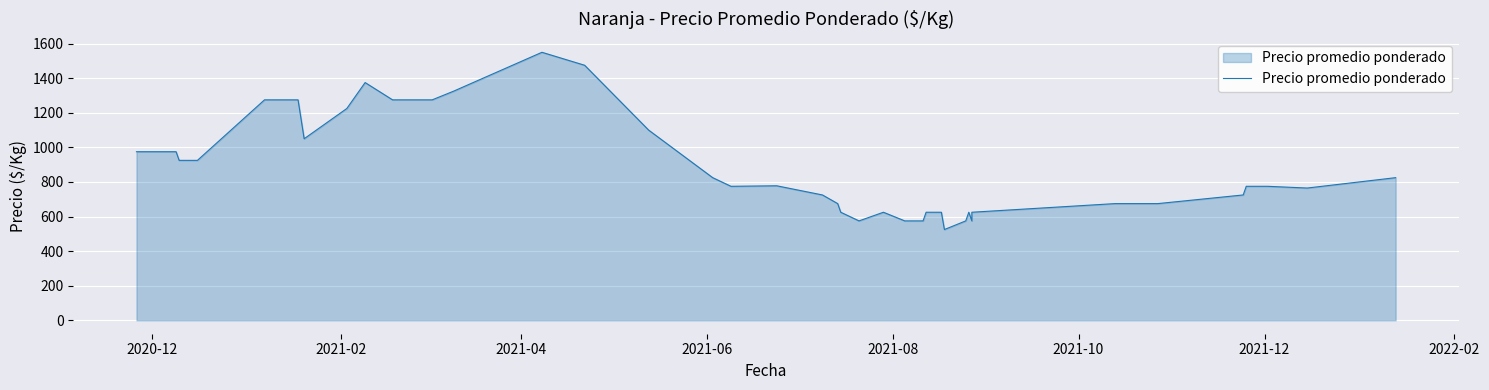

At which label does the data first exceed 775?

2020-12